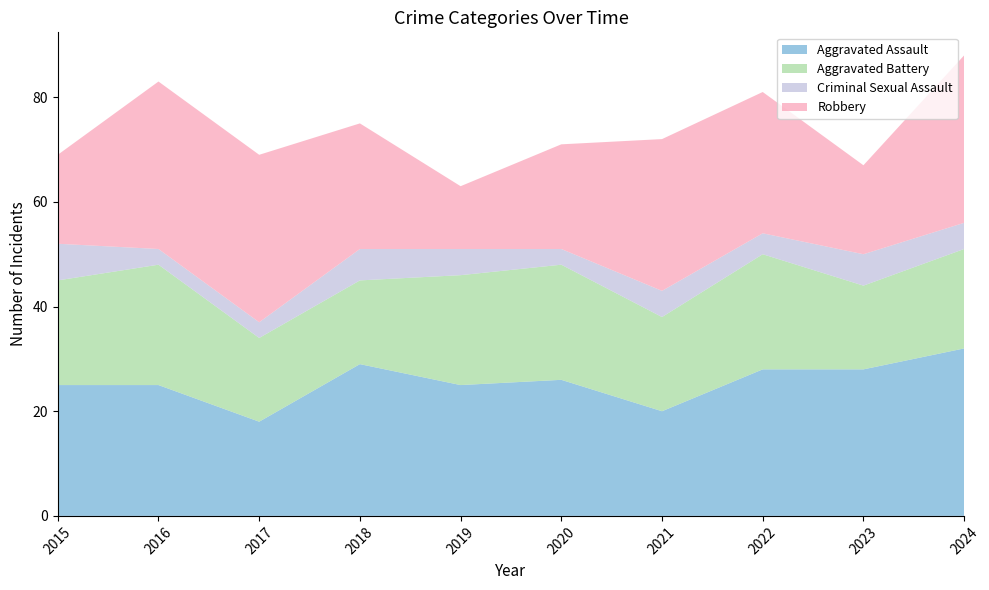

Reading left to right, extract all data points from this chart.

Aggravated Assault: 2015=25	2016=25	2017=18	2018=29	2019=25	2020=26	2021=20	2022=28	2023=28	2024=32
Aggravated Battery: 2015=20	2016=23	2017=16	2018=16	2019=21	2020=22	2021=18	2022=22	2023=16	2024=19
Criminal Sexual Assault: 2015=7	2016=3	2017=3	2018=6	2019=5	2020=3	2021=5	2022=4	2023=6	2024=5
Robbery: 2015=17	2016=32	2017=32	2018=24	2019=12	2020=20	2021=29	2022=27	2023=17	2024=32